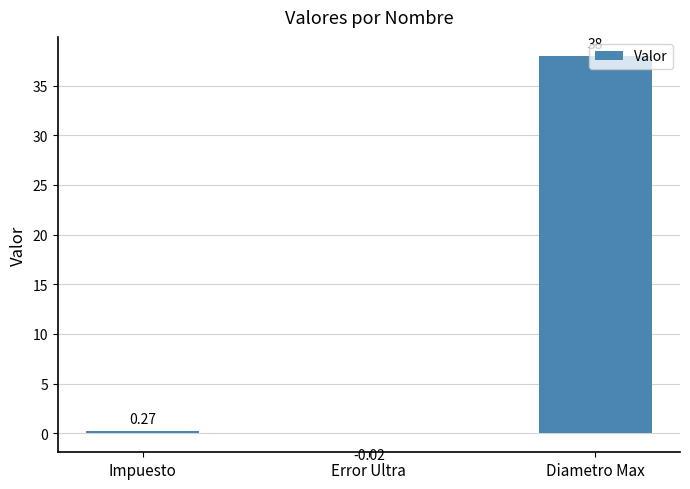

How many values are above zero?

2